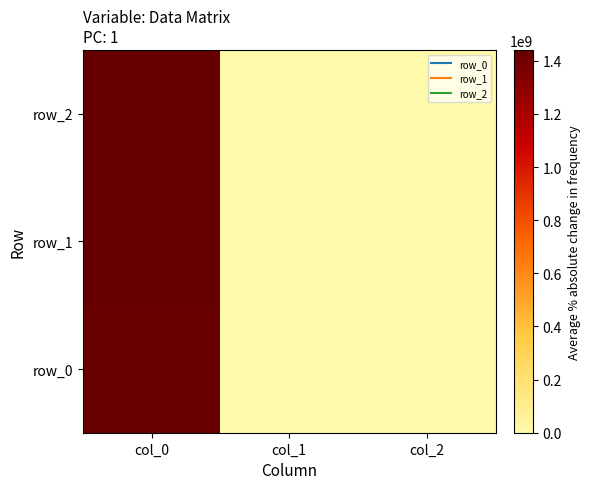

Count the number of categories in the chart.

3